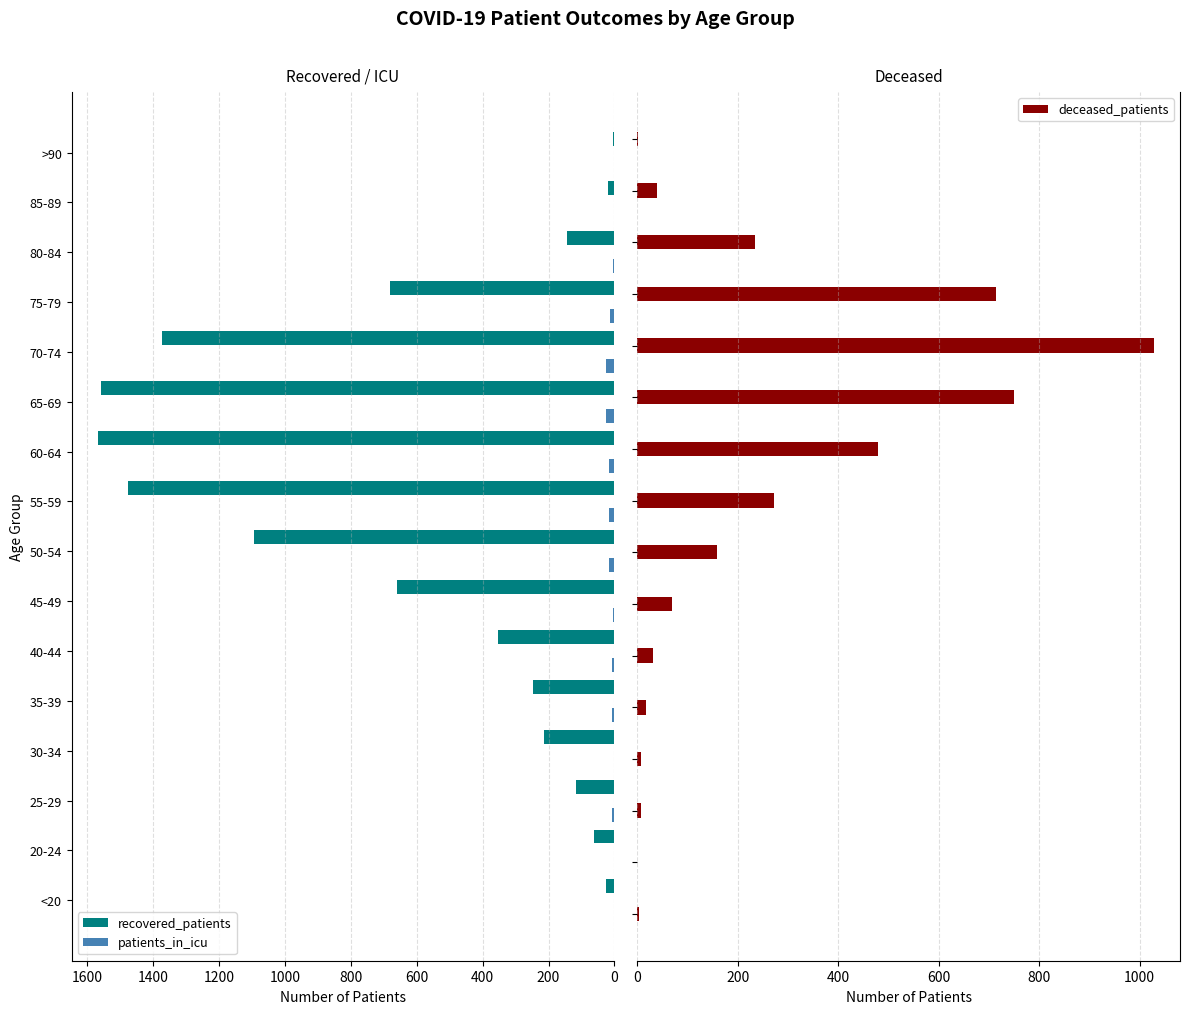

What is the average value of the recovered_patients series?

600